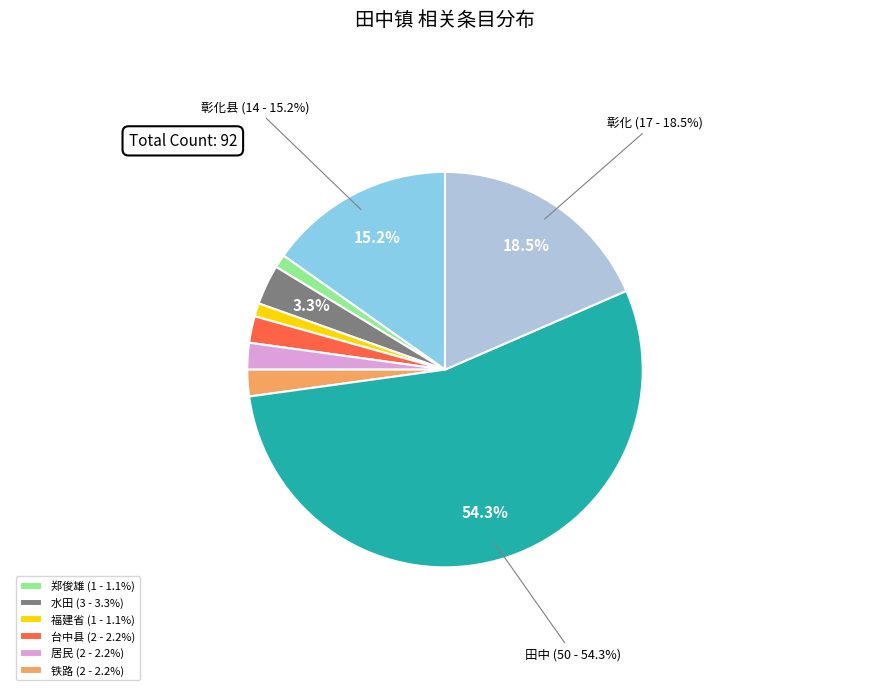

Is there a majority slice in this chart?

Yes